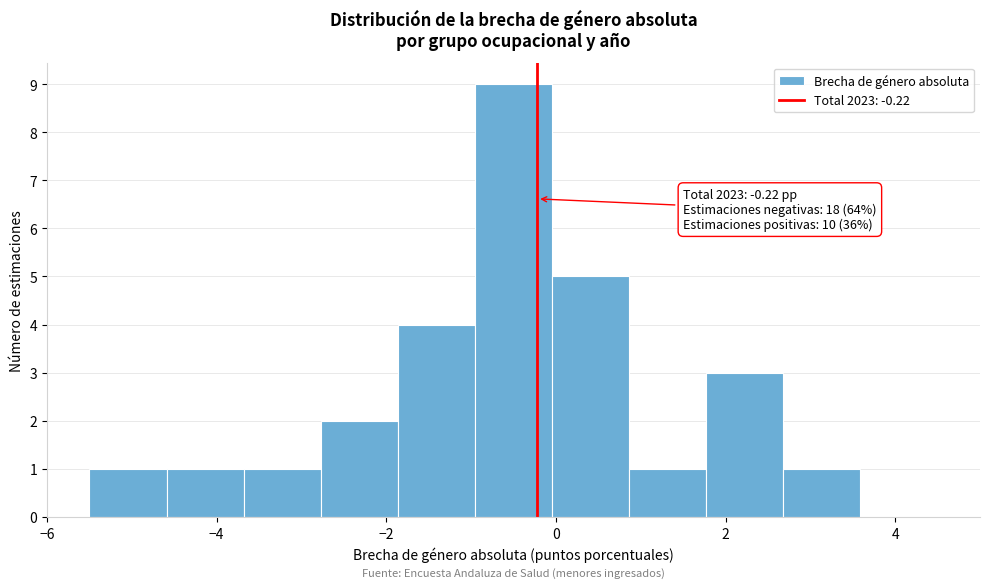

Which range on the x-axis has the tallest bar?

-1.0 to 0.0